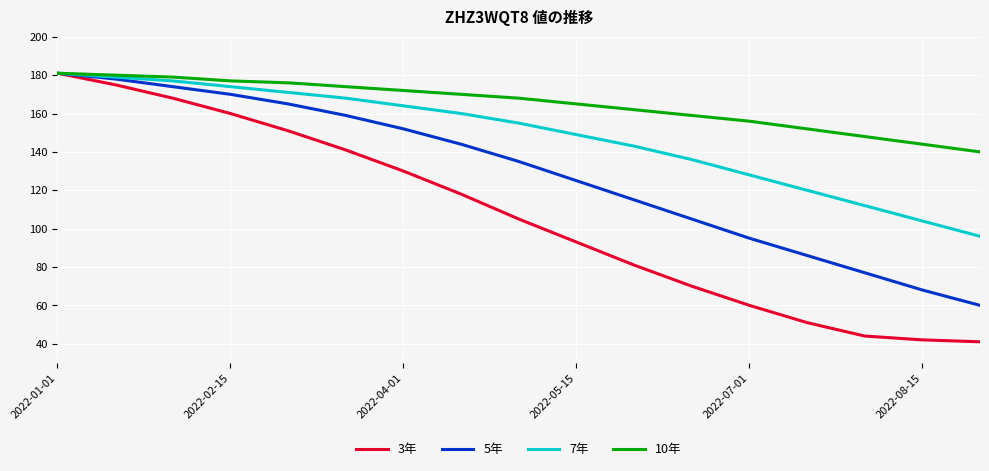

What is the minimum value for 3年?

41